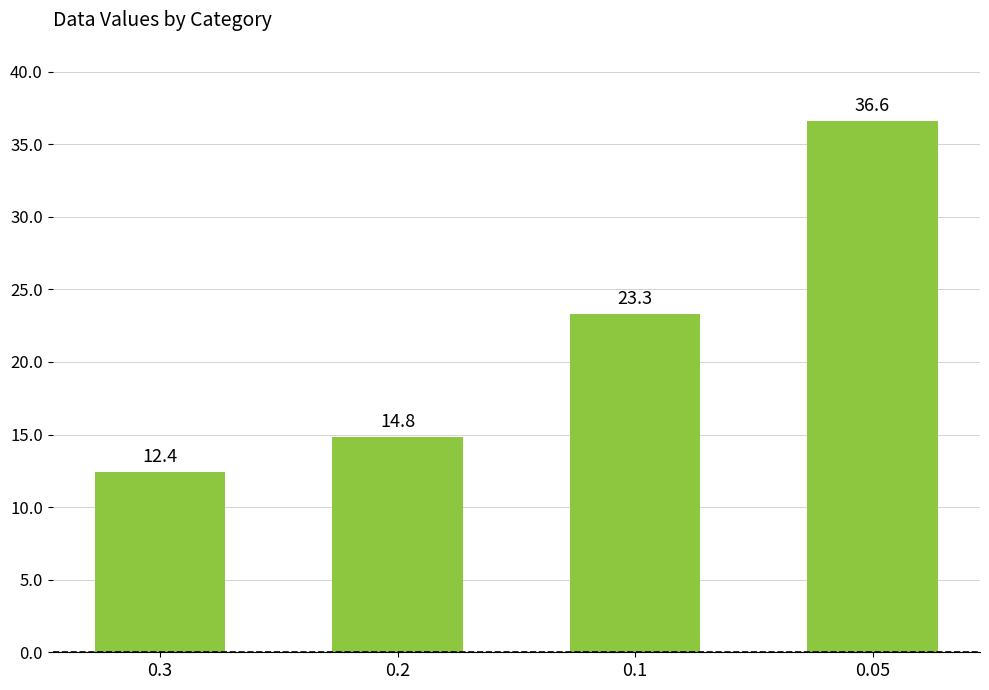

Is it true that the value at 0.2 is 14.8?

True